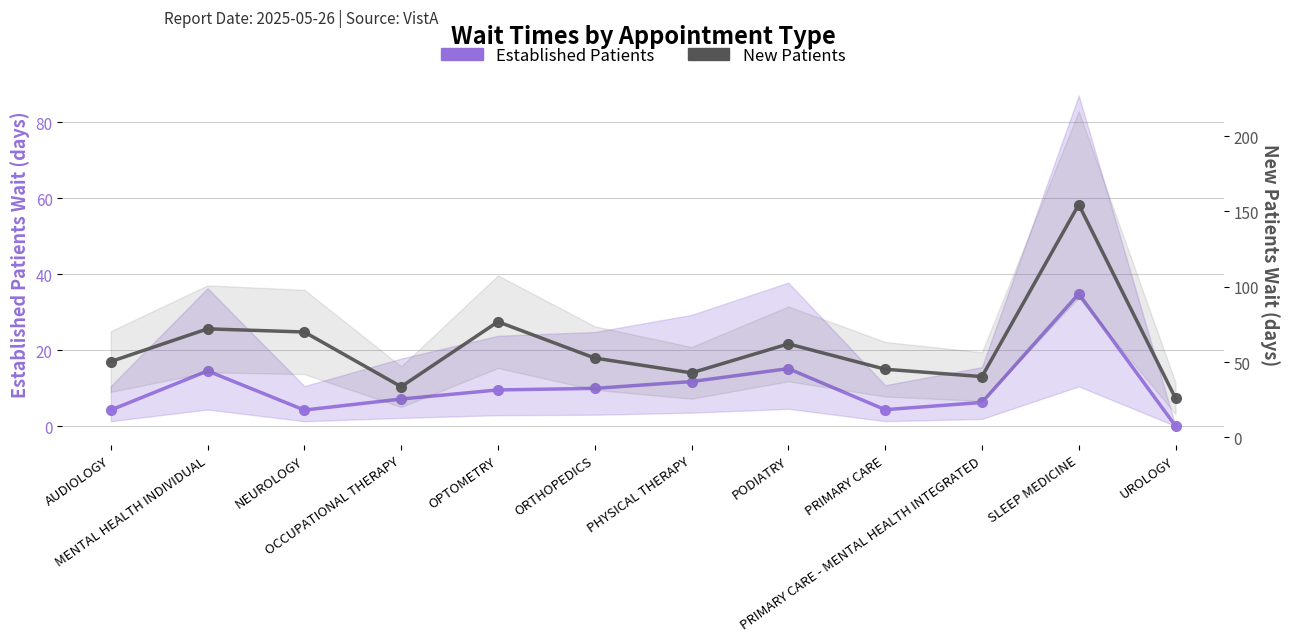

Reading left to right, list all the values displayed in this chart.

Established Patients: 4.2	14.5	4.2	7.1	9.5	9.9	11.7	15.1	4.3	6.2	34.8	0.0
New Patients: 50.4	72.1	70.0	33.7	76.8	52.7	42.9	62.1	45.3	40.4	154.6	26.0